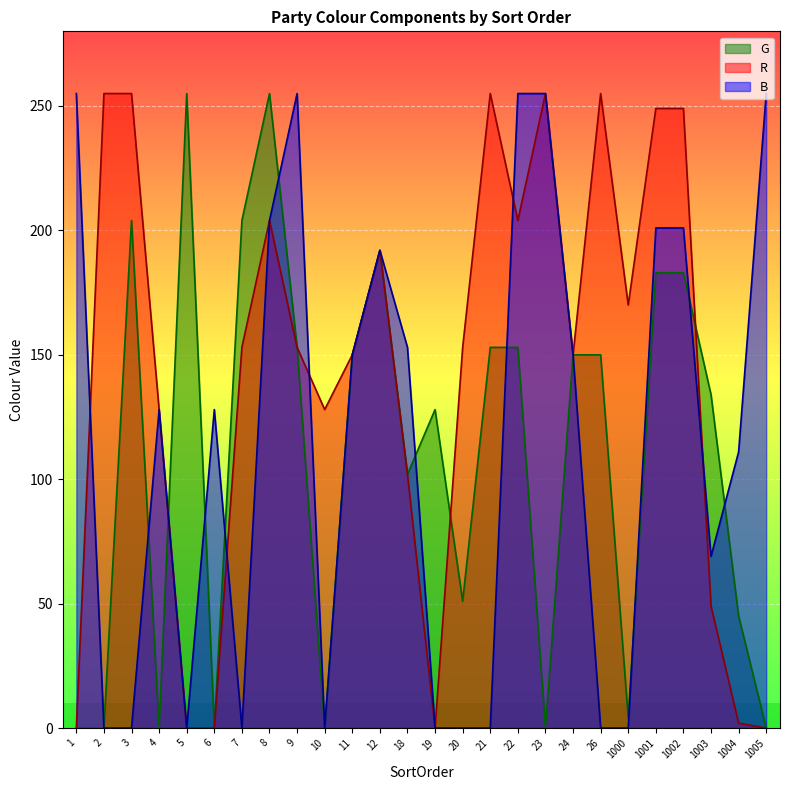

What is the greatest value displayed?

255